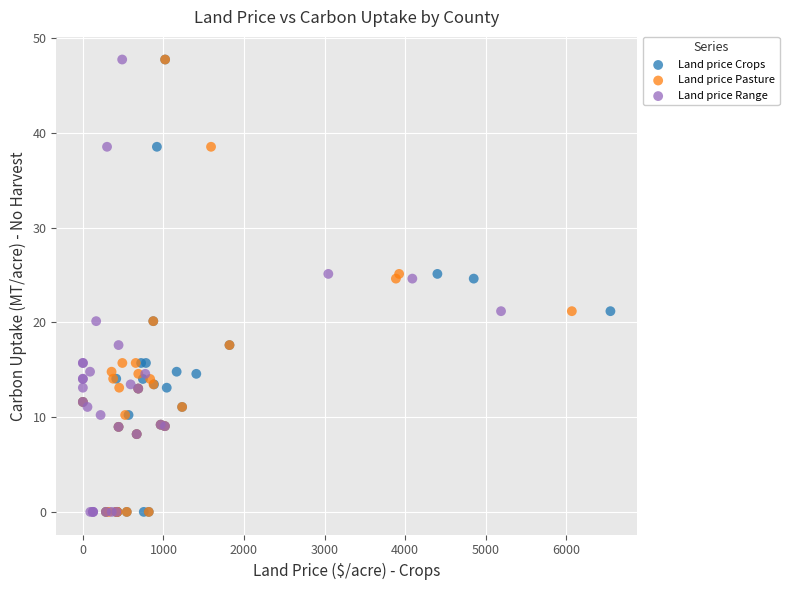

What are all the series names shown in the legend?

Land price Crops, Land price Pasture, Land price Range